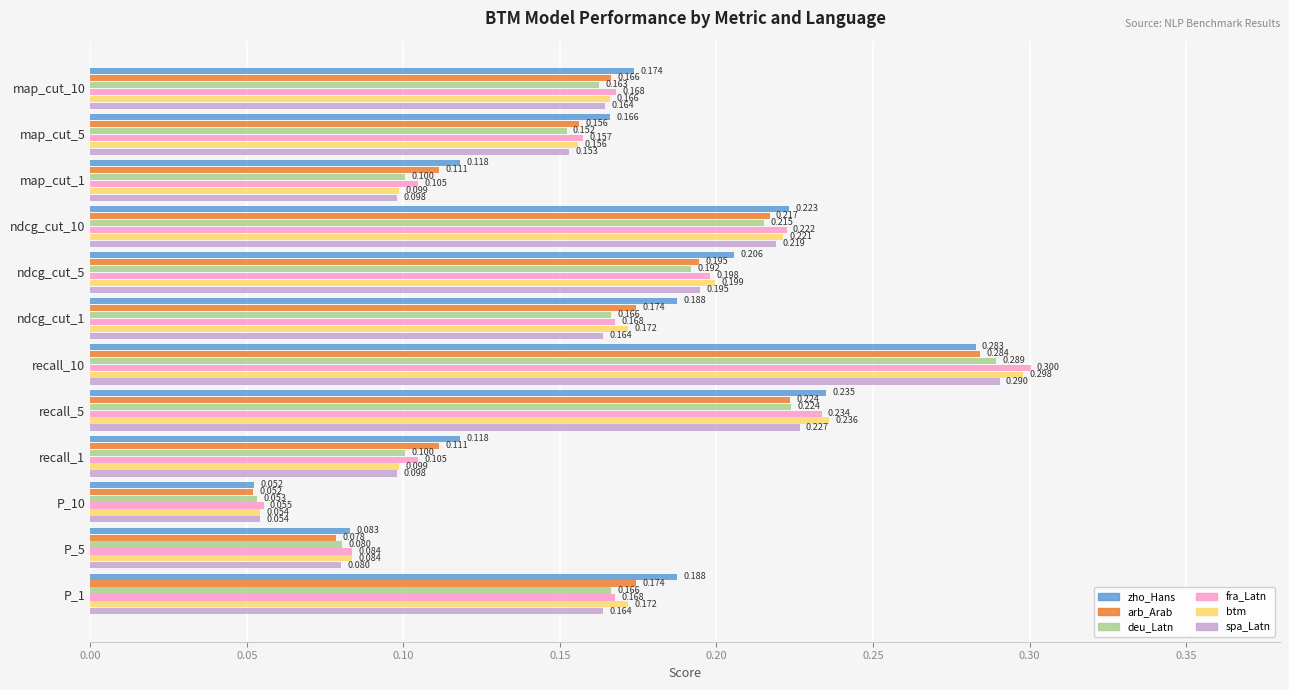

At which category is the sum across all series the highest?

recall_10